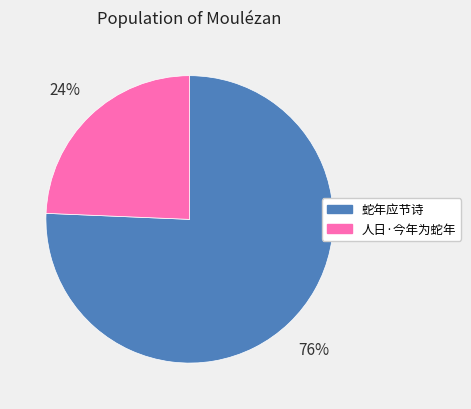

Which category has the smallest portion of the pie?

人日·今年为蛇年